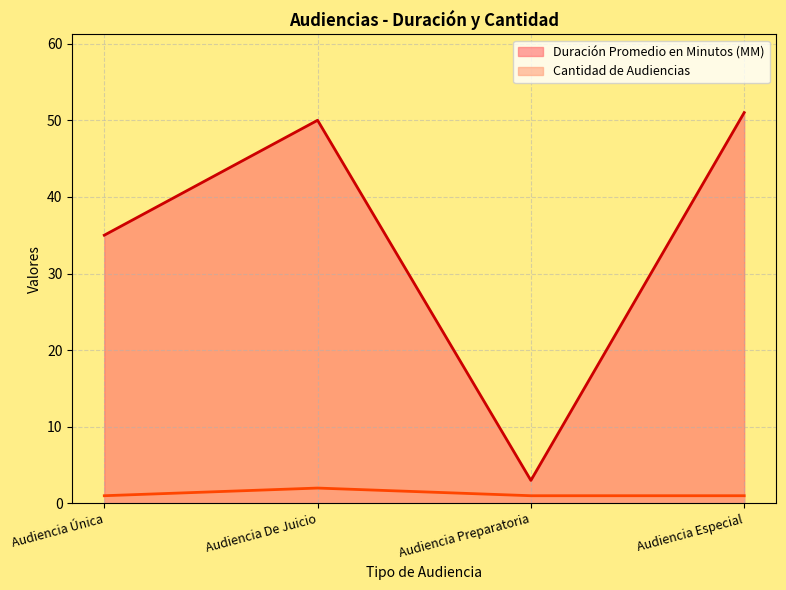

Is the value of Duración Promedio en Minutos (MM) at Audiencia De Juicio greater than the value of Cantidad de Audiencias at Audiencia Especial?

Yes